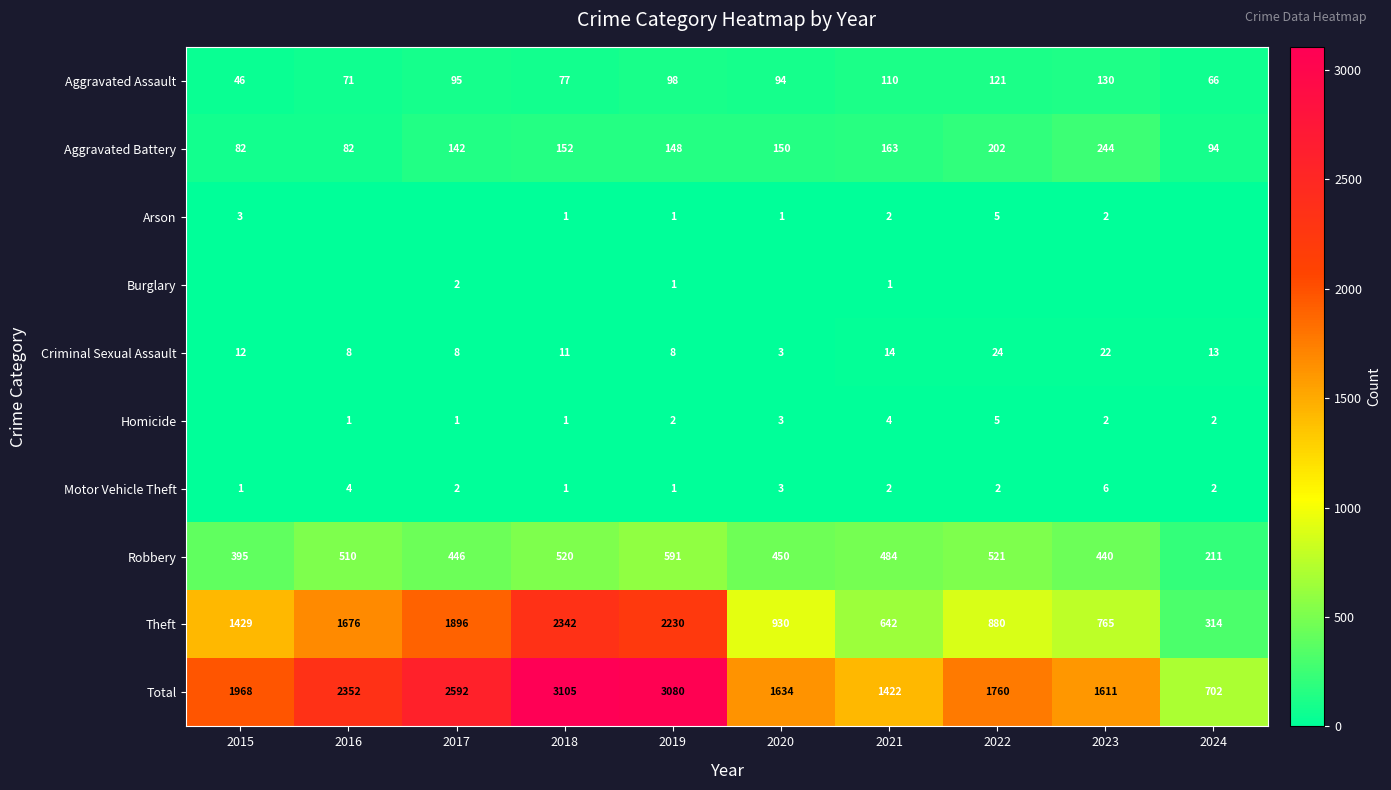

How many distinct data groups are displayed?

10